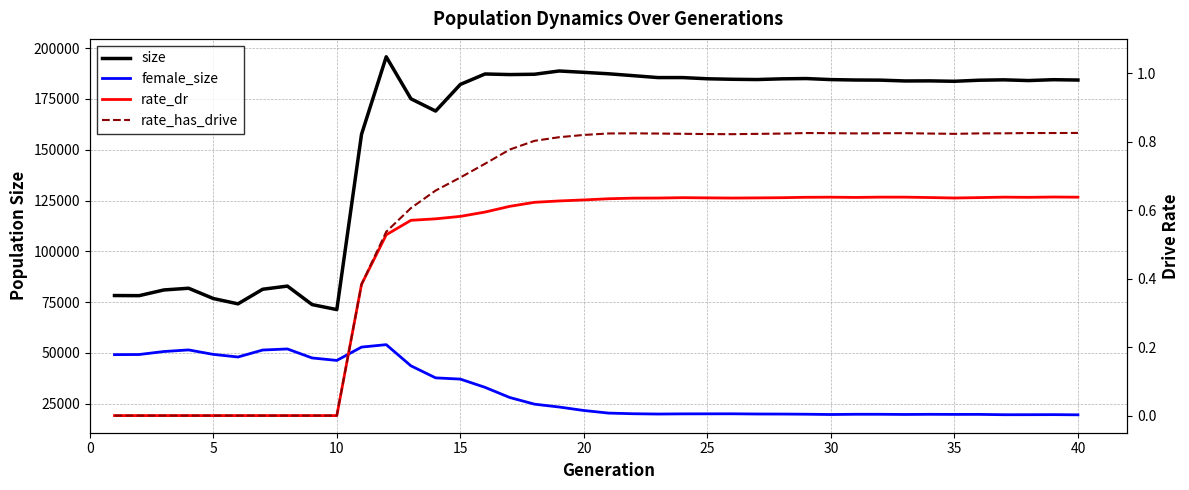

How many positive values does the rate_dr series have?

30